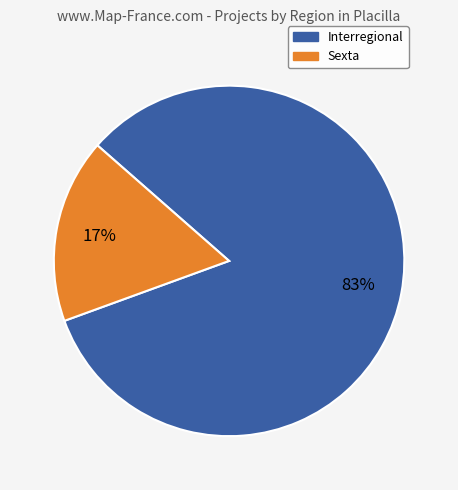

Is there any slice that represents more than half of the pie?

Yes